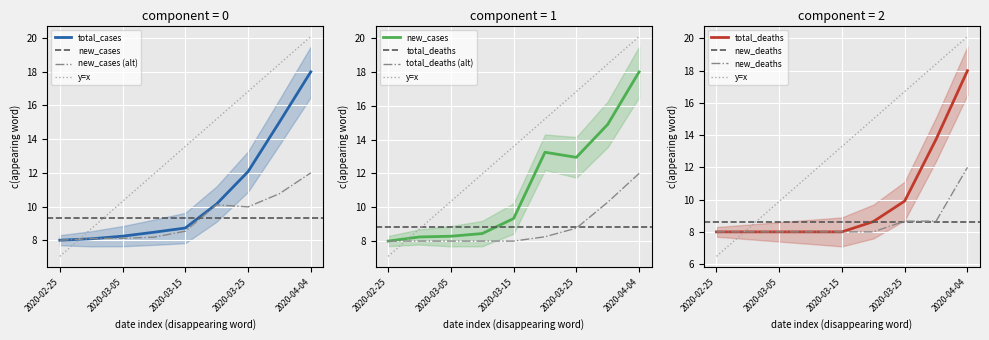

At which label does new_cases reach its peak?

2020-04-04